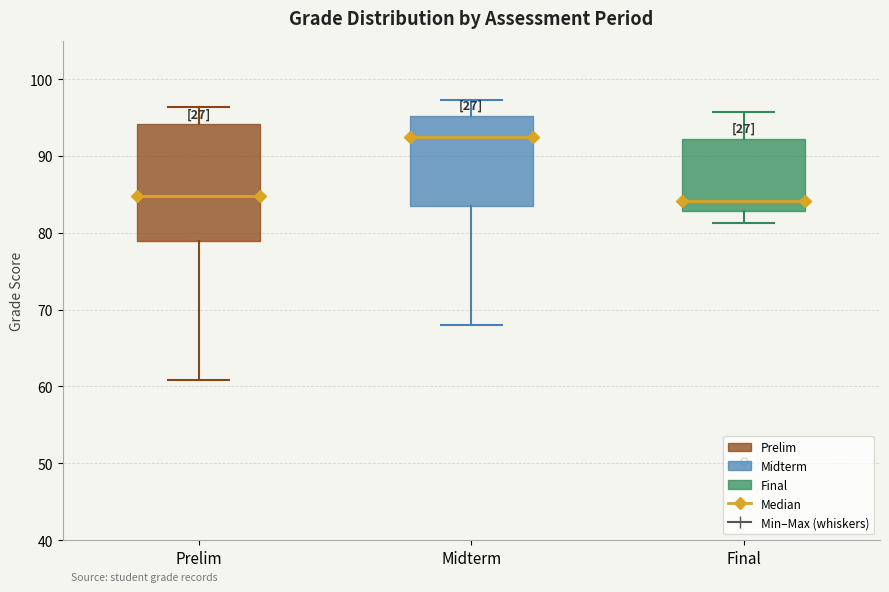

Which box is the tallest, from its lower edge to its upper edge?

Prelim